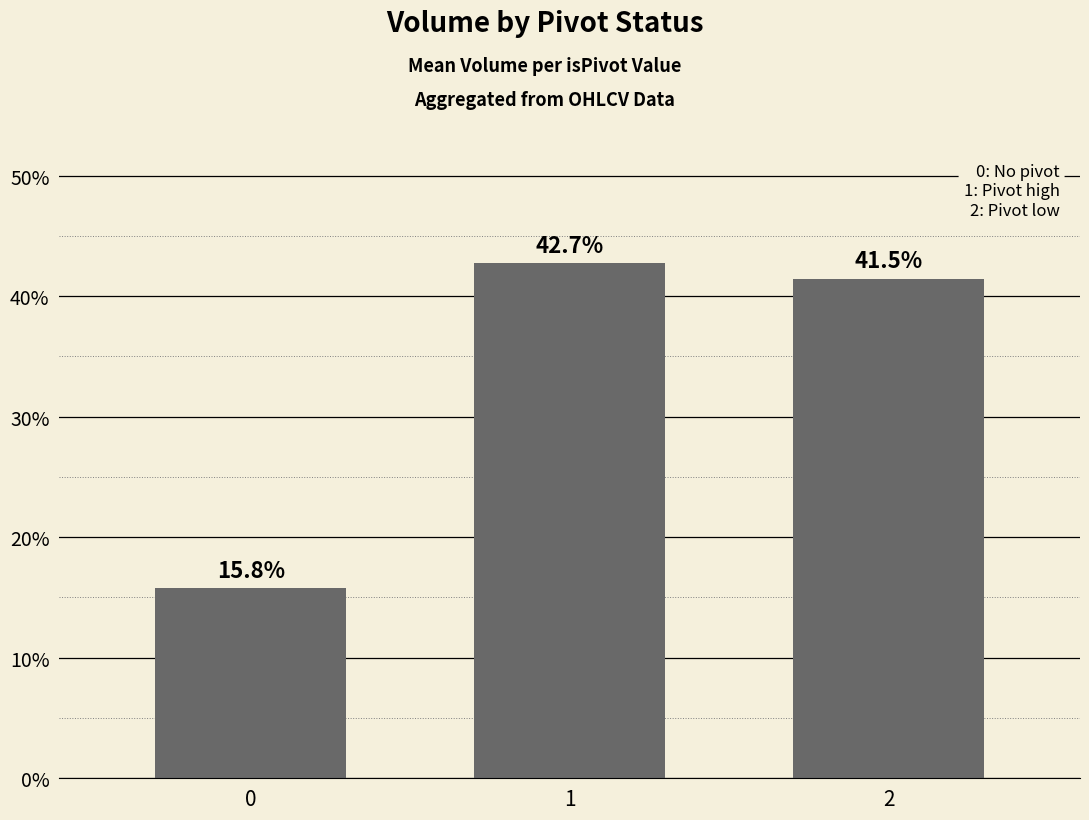

Which has a higher value, 2 or 0?

2